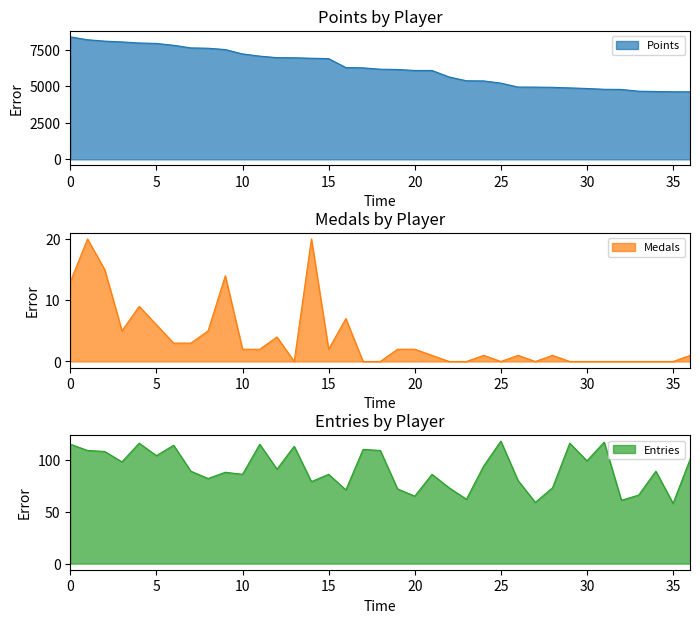

Read the Entries value at 25.

118